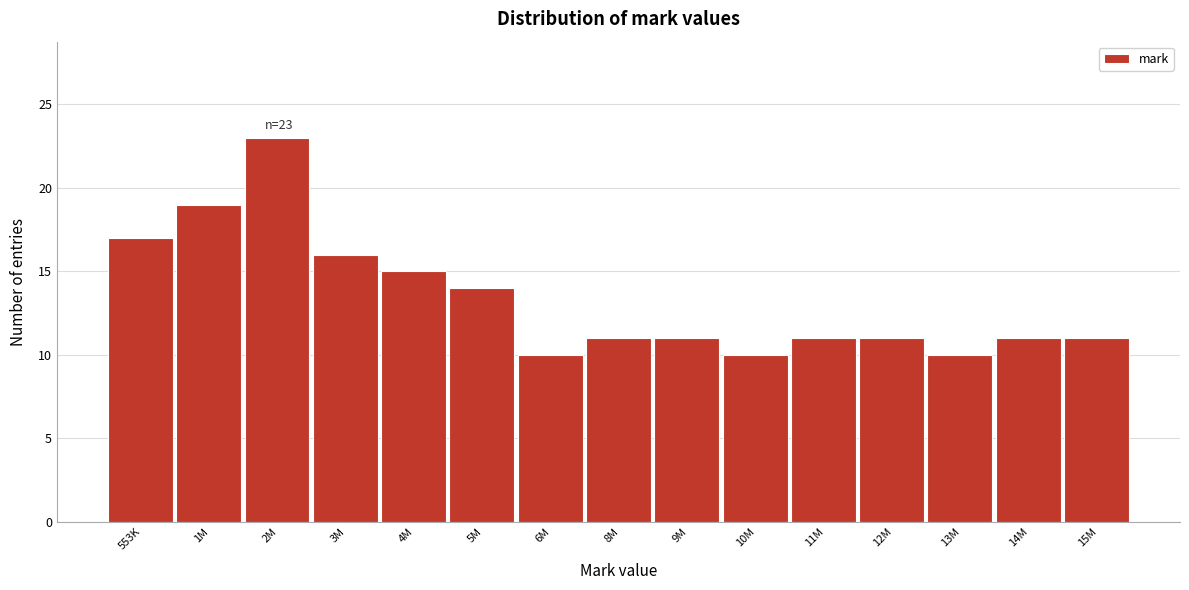

Reading left to right, what are all the values shown in this chart?

553K=17	1M=19	2M=23	3M=16	4M=15	5M=14	6M=10	8M=11	9M=11	10M=10	11M=11	12M=11	13M=10	14M=11	15M=11